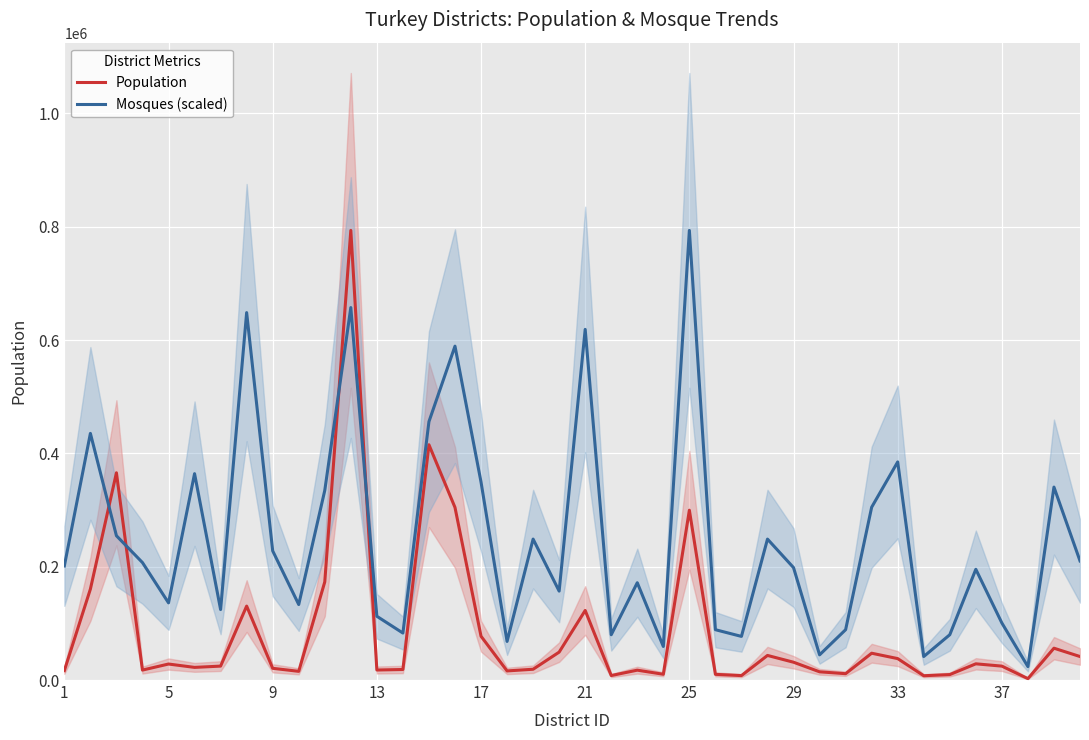

At which label does Mosques (scaled) reach its peak?

25